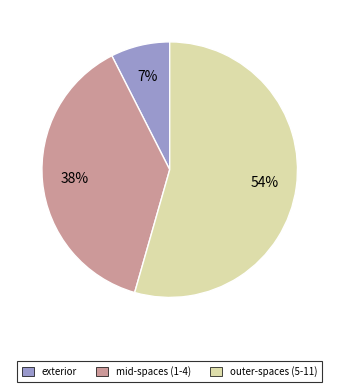

Does any single category account for the majority?

Yes